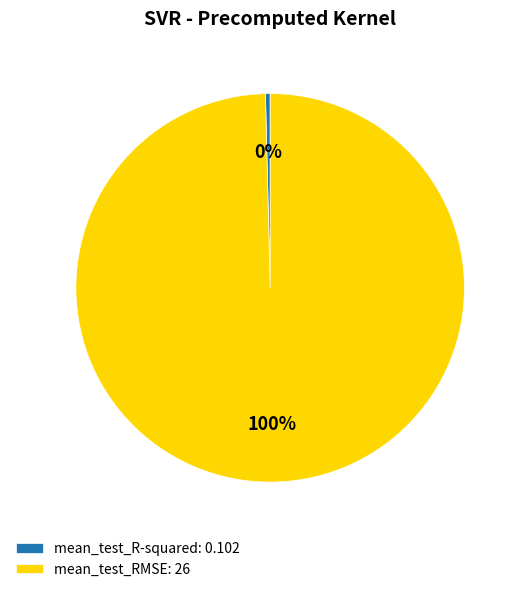

The mean_test_RMSE slice represents 100% of the pie. True or false?

True